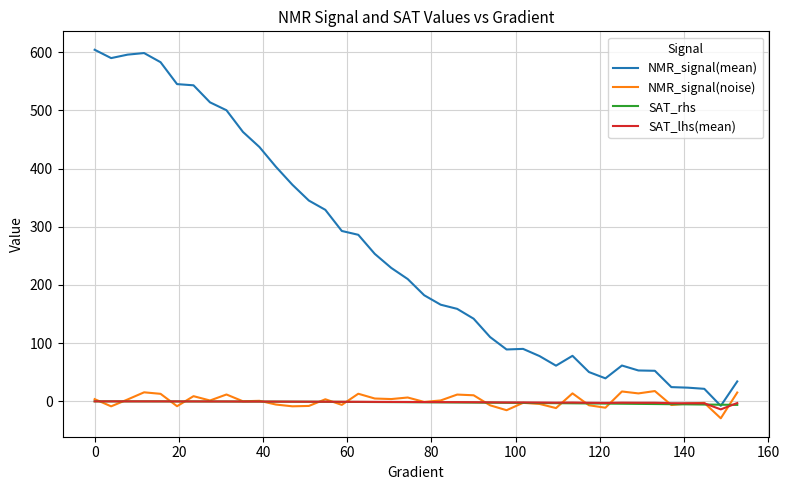

How many lines are shown in the chart?

4